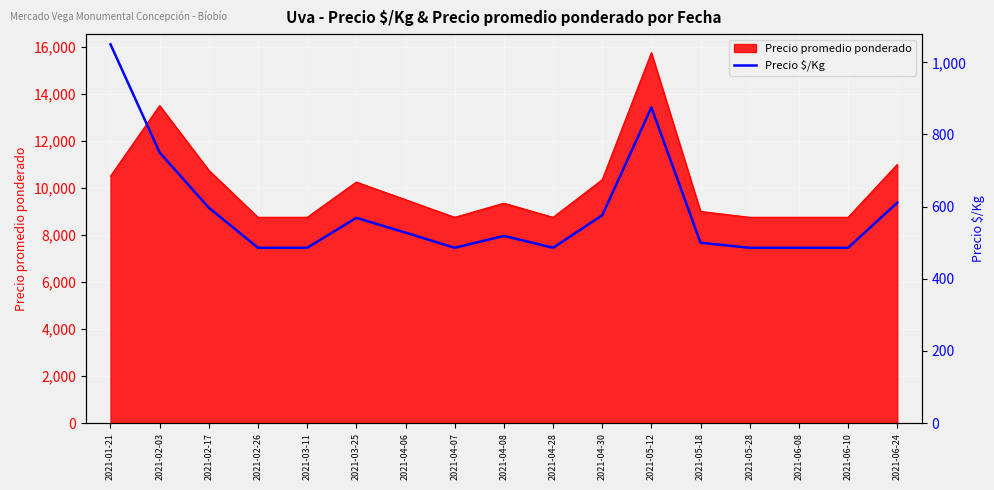

Rank the categories by value from lowest to highest.

2021-02-26, 2021-03-11, 2021-04-07, 2021-04-28, 2021-05-28, 2021-06-08, 2021-06-10, 2021-05-18, 2021-04-08, 2021-04-06, 2021-03-25, 2021-04-30, 2021-02-17, 2021-06-24, 2021-02-03, 2021-05-12, 2021-01-21